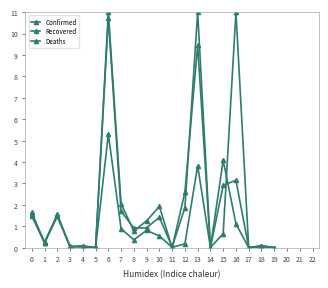

True or false: Confirmed has a value of 0.3 at 1.

True